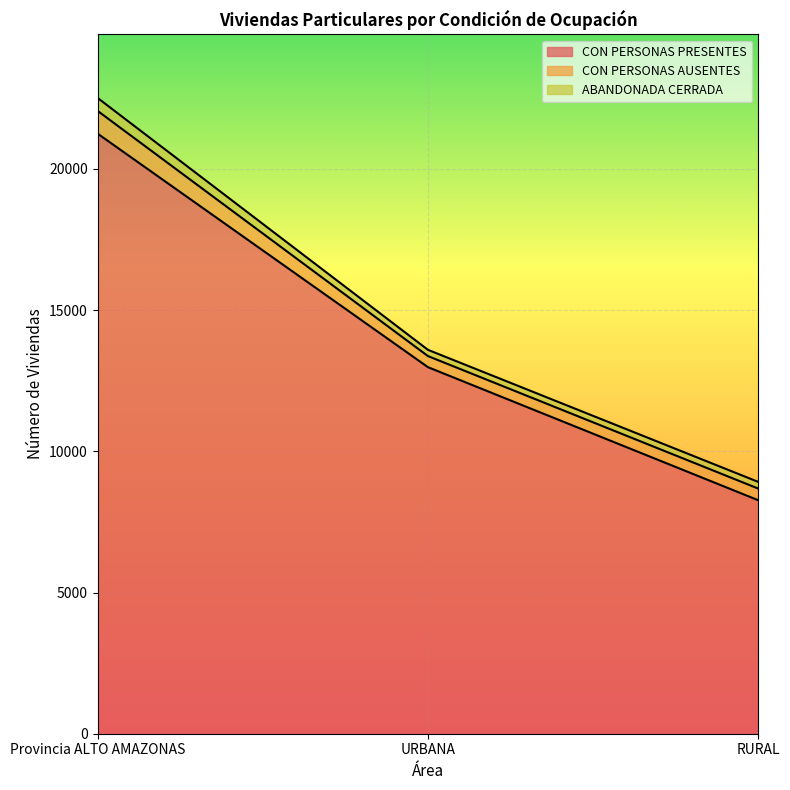

How many data points in CON PERSONAS PRESENTES are less than 12980?

1